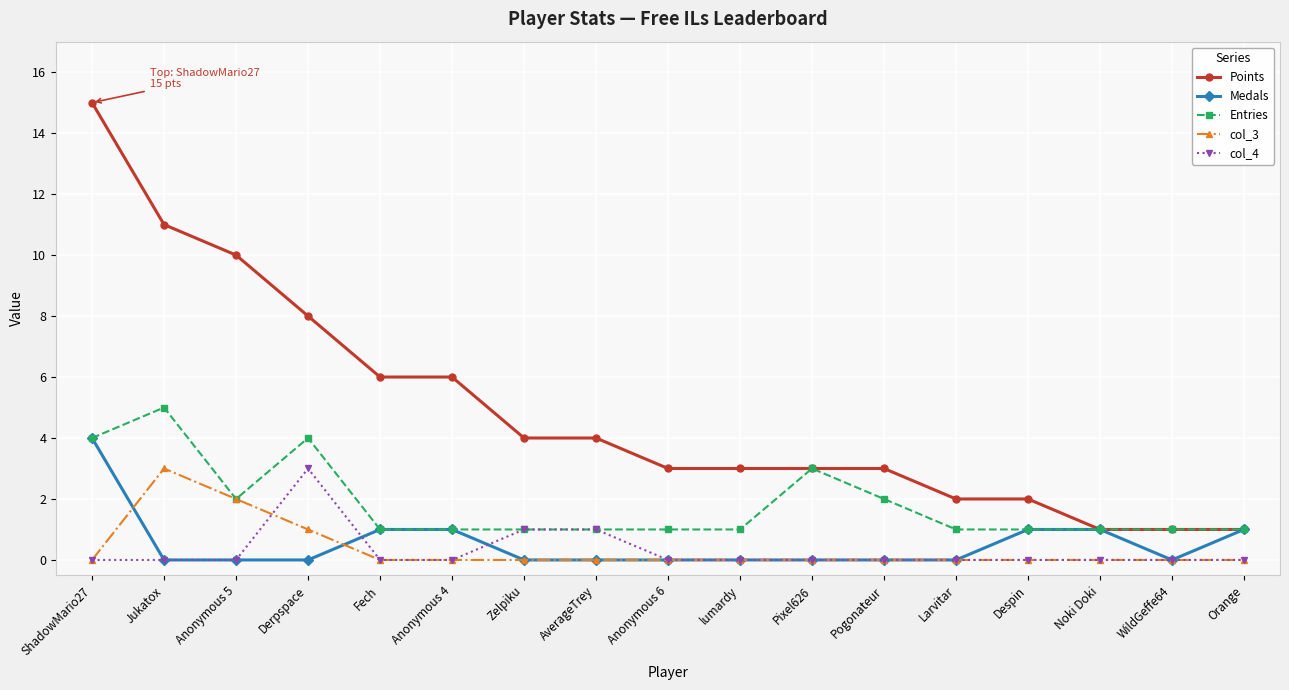

The value of col_4 at Jukatox is 0. True or false?

True